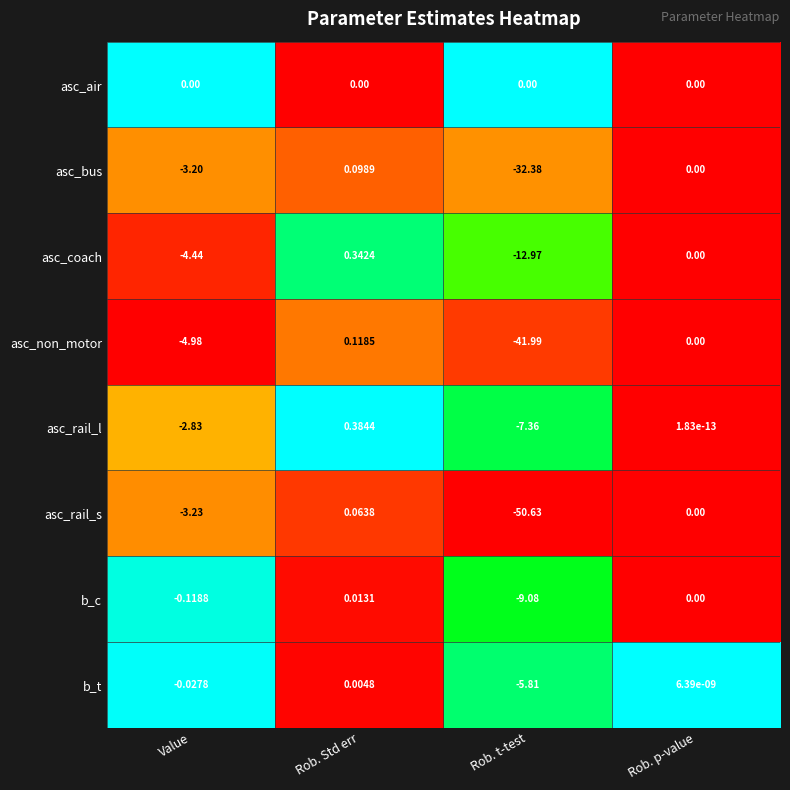

Is the value of asc_air at Rob. Std err greater than the value of asc_rail_l at Rob. t-test?

Yes